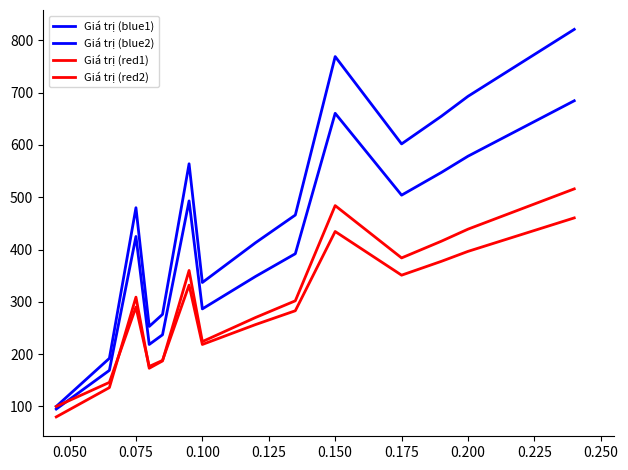

How many lines are shown in the chart?

4